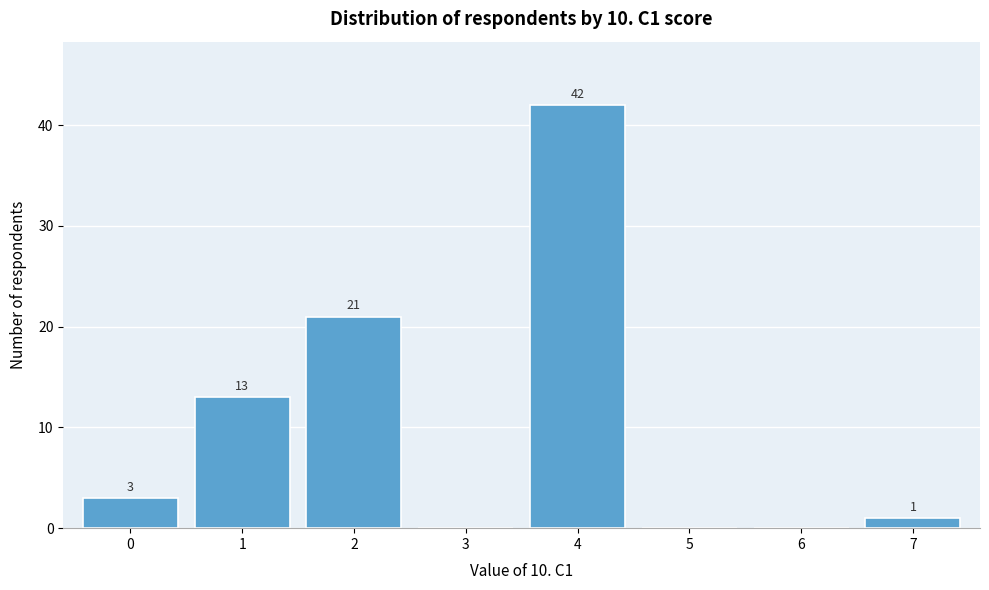

Reading left to right, transcribe all the data shown in this chart.

0=3	1=13	2=21	3=0	4=42	5=0	6=0	7=1